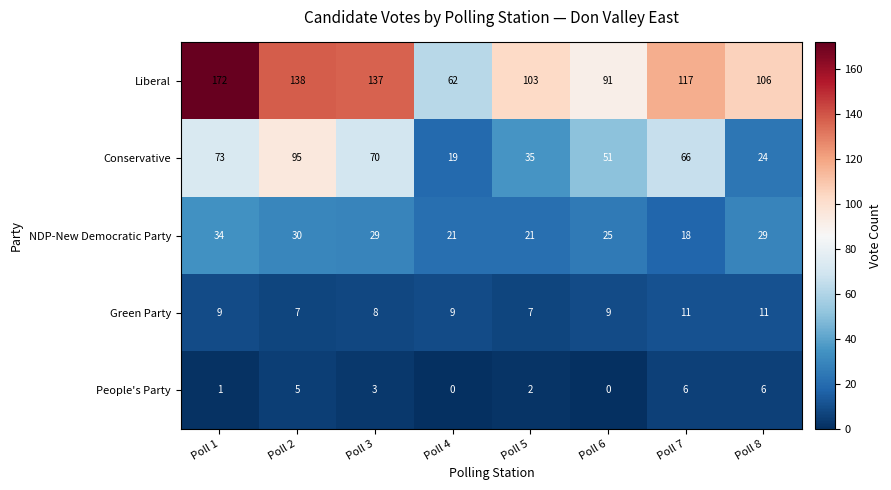

What is the spread (max minus min) of values at Poll 1?

171